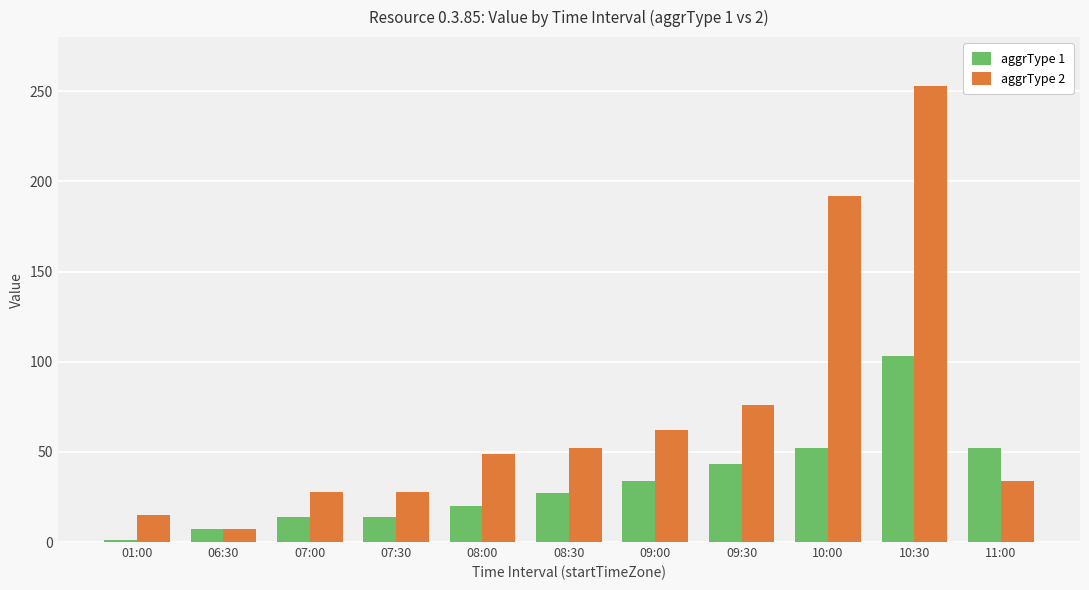

What is the average value of the aggrType 1 series?

33